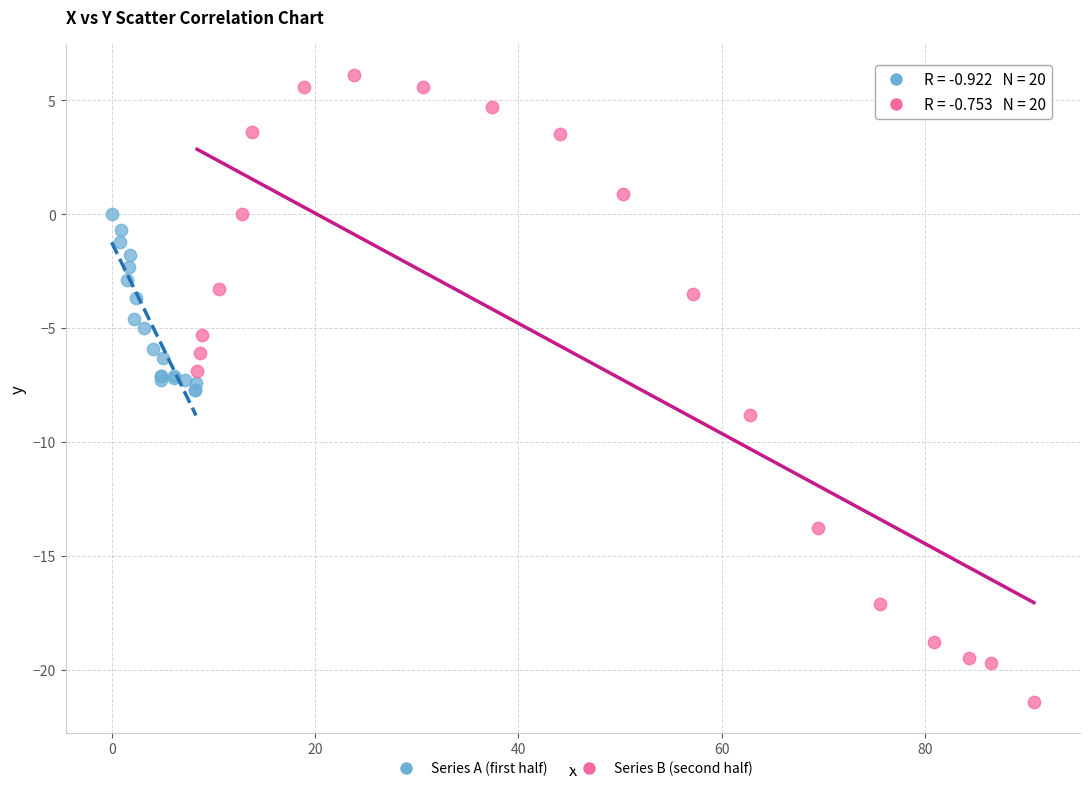

Which series reaches the minimum Y coordinate?

Series B (second half)